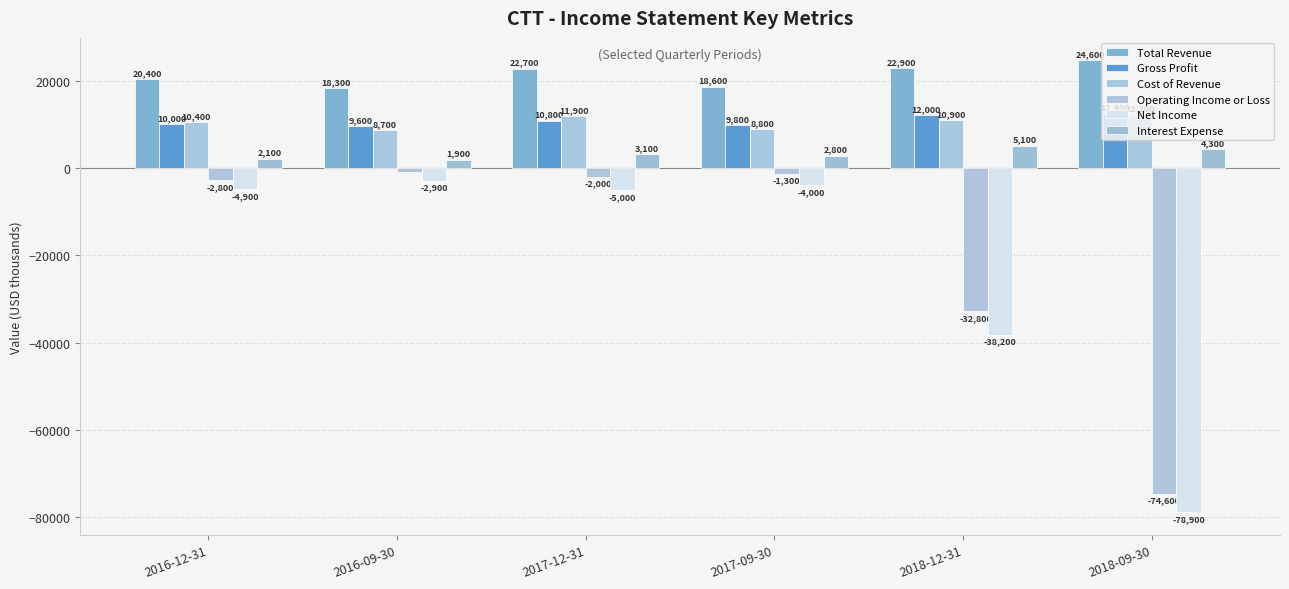

What is the label of the 1st bar from the right?

2018-09-30